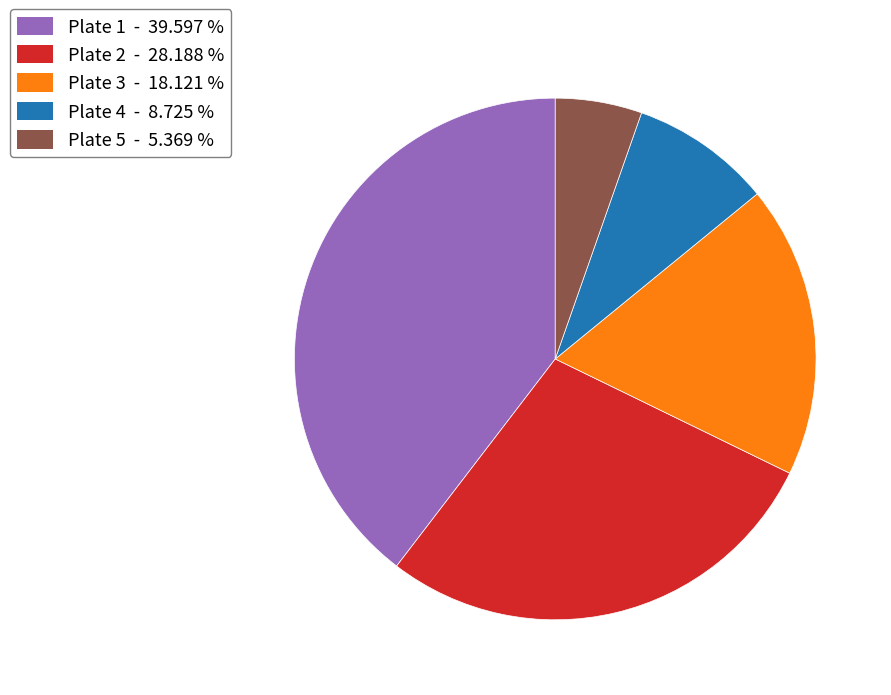

Rank the categories by value from lowest to highest.

Plate 5, Plate 4, Plate 3, Plate 2, Plate 1